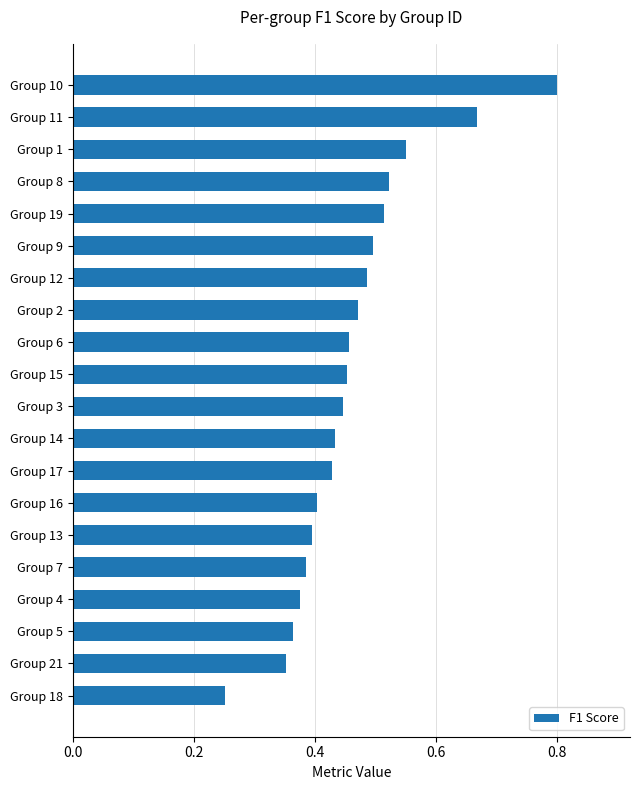

Is it true that the value at Group 3 is 0.7?

False